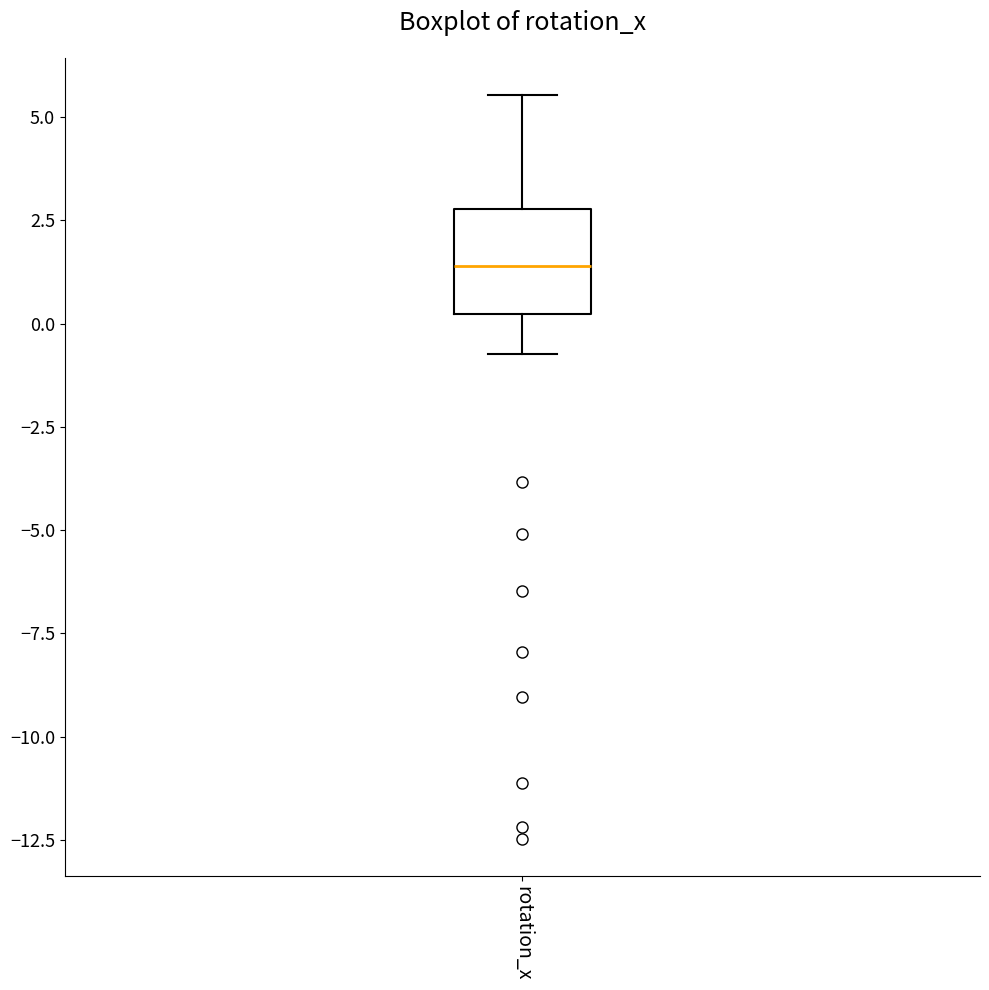

Transcribe this box plot: give where the median line is, the range the box spans, and where the two whiskers end, as read against the y-axis. The values are not printed on the chart, so give them approximately, as read against the axis.

median 1.5, box 0.0 to 3.0, whiskers -0.5 to 5.5